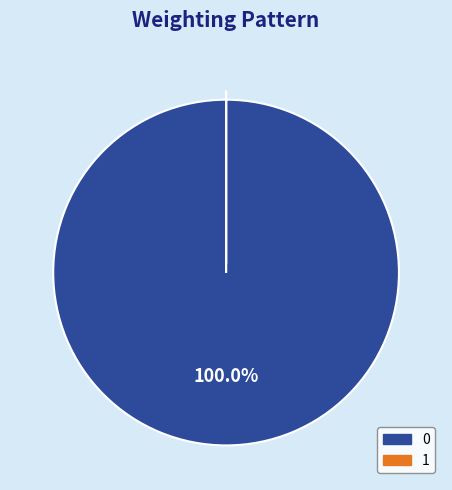

Is there any slice that represents more than half of the pie?

Yes